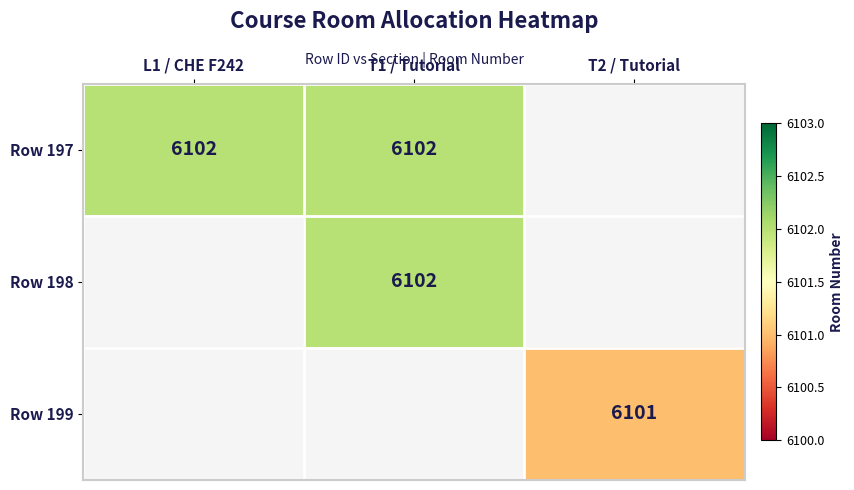

Is it true that Row 197 equals 1380 at L1 / CHE F242?

False